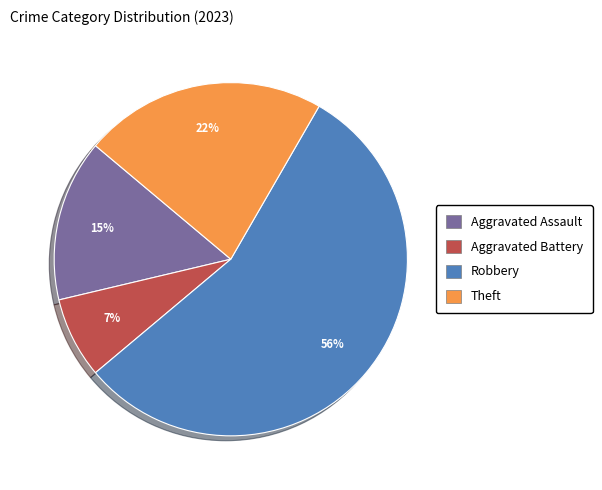

Is there a majority slice in this chart?

Yes